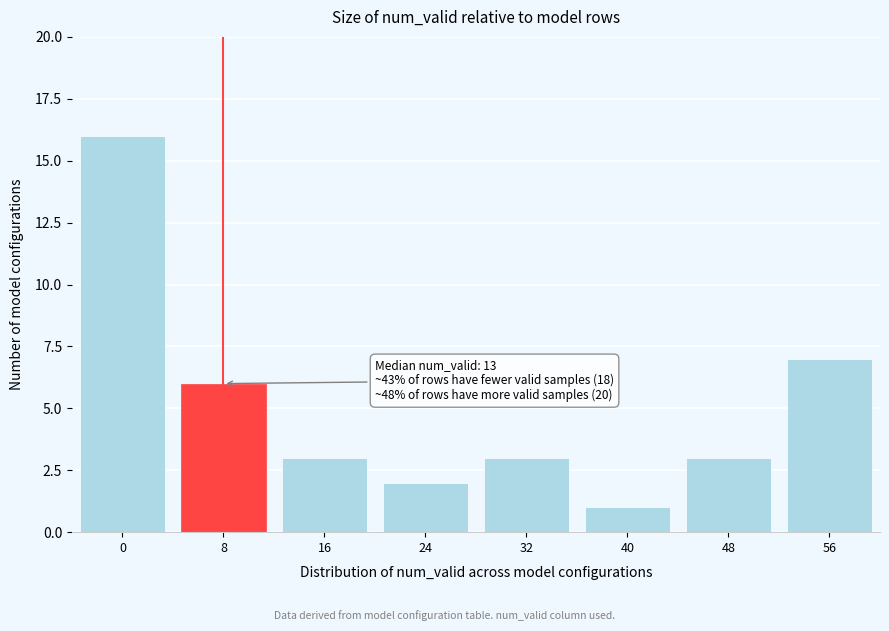

Reading right to left, list all the values displayed in this chart.

56=7	48=3	40=1	32=3	24=2	16=3	8=6	0=16